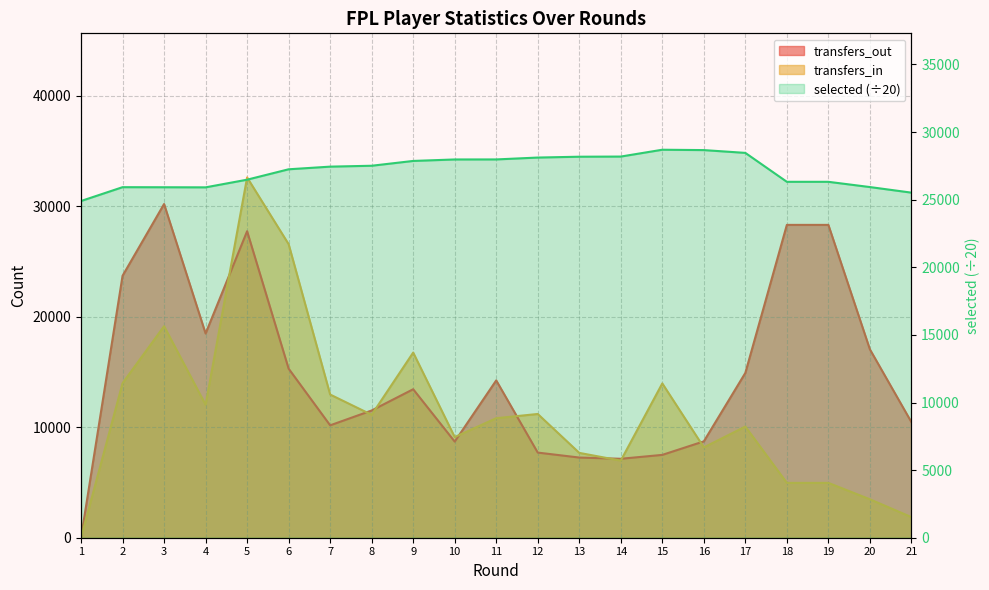

Reading left to right, transcribe all the data shown in this chart.

transfers_in: 0.0	13989.0	19148.0	12034.0	32616.0	26575.0	12963.0	11129.0	16761.0	9112.0	10820.0	11203.0	7681.0	6981.0	13969.0	8178.0	10064.0	4965.0	4965.0	3480.0	1866.0
transfers_out: 0.0	23715.0	30210.0	18488.0	27748.0	15306.0	10175.0	11518.0	13442.0	8702.0	14242.0	7707.0	7259.0	7147.0	7499.0	8723.0	14920.0	28321.0	28321.0	17053.0	10464.0
selected: 24901.5	25924.2	25918.8	25911.8	26478.5	27247.6	27443.5	27509.0	27864.8	27974.0	27976.3	28115.3	28177.0	28188.5	28693.7	28667.0	28460.3	26321.2	26321.2	25933.7	25520.3